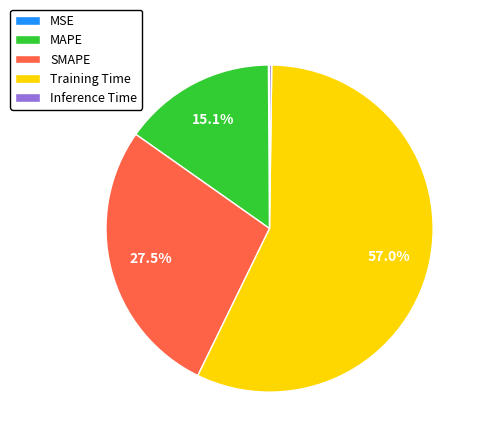

Which slice is the largest?

Training Time